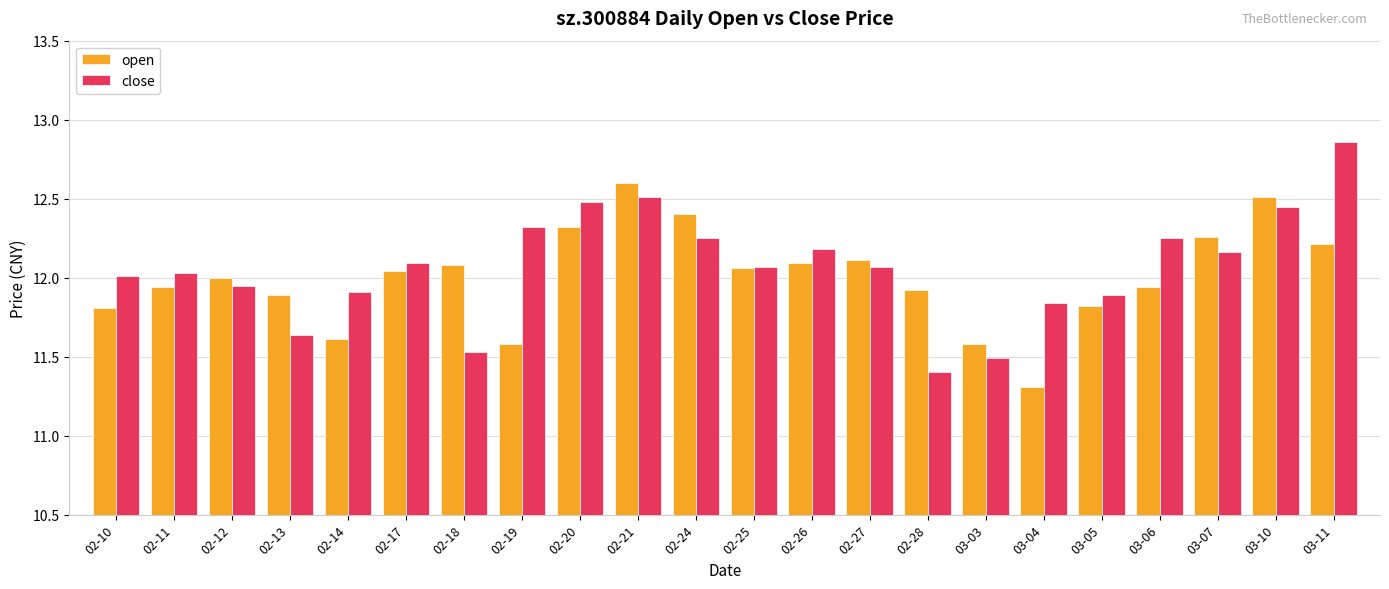

Which series changed the most between 02-11 and 02-14?

open